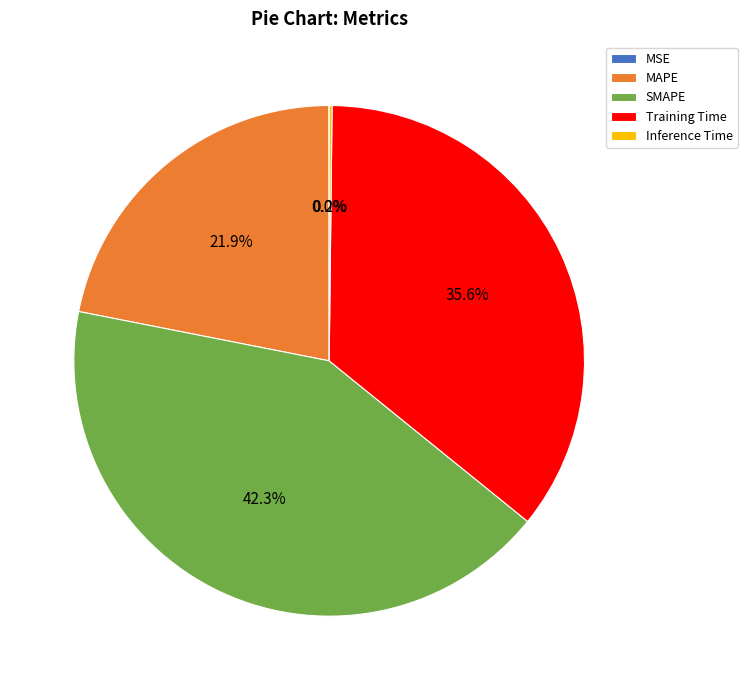

Which slice is the largest?

SMAPE